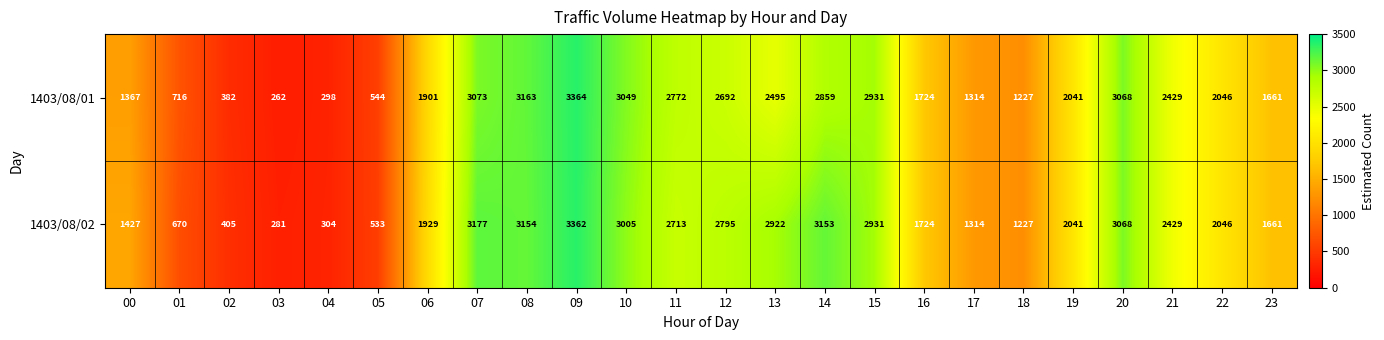

How many distinct data groups are displayed?

2